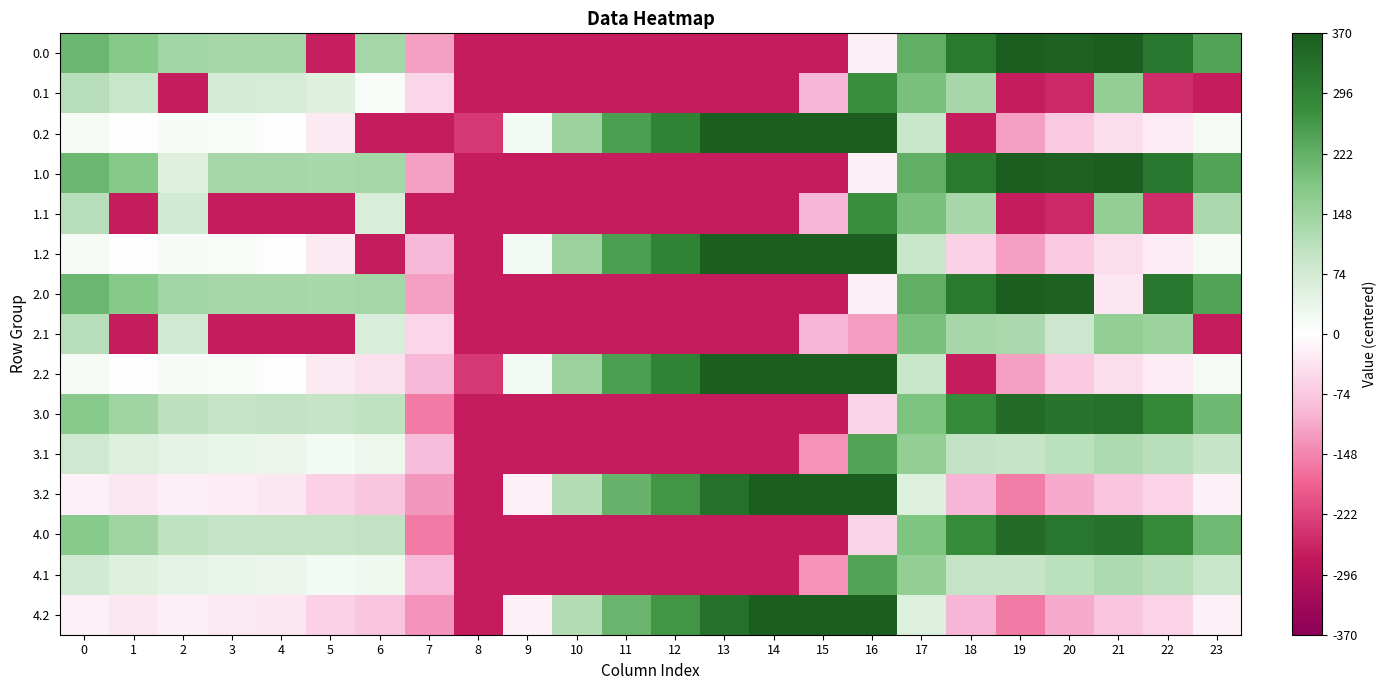

Reading right to left, what are all the values shown in this chart?

0.0: 23=240.2	22=321.1	21=367.2	20=358.7	19=378.1	18=315.5	17=223.7	16=-20.3	15=-271.2	14=-271.2	13=-271.2	12=-271.2	11=-271.2	10=-271.2	9=-271.2	8=-271.2	7=-121.1	6=136.9	5=-267.4	4=133.7	3=133.2	2=139.2	1=178.3	0=210.8
0.1: 23=-271.2	22=-251.3	21=161.2	20=-256.6	19=-270.9	18=134.2	17=195.4	16=276.1	15=-98.1	14=-271.2	13=-271.2	12=-271.2	11=-271.2	10=-271.2	9=-271.2	8=-271.2	7=-54.0	6=9.8	5=54.6	4=68.5	3=71.5	2=-271.2	1=89.9	0=113.4
0.2: 23=16.3	22=-23.7	21=-44.8	20=-72.0	19=-120.2	18=-271.2	17=91.2	16=455.4	15=454.7	14=416.3	13=369.3	12=300.0	11=249.5	10=152.4	9=17.4	8=-235.9	7=-271.2	6=-271.2	5=-26.1	4=3.2	3=9.8	2=14.4	1=1.6	0=16.0
1.0: 23=240.2	22=321.1	21=367.2	20=358.7	19=378.1	18=315.5	17=223.7	16=-20.3	15=-271.2	14=-271.2	13=-271.2	12=-271.2	11=-271.2	10=-271.2	9=-271.2	8=-271.2	7=-121.1	6=136.9	5=132.6	4=133.7	3=133.2	2=52.8	1=178.3	0=210.8
1.1: 23=128.2	22=-251.3	21=161.2	20=-256.6	19=-270.9	18=134.2	17=195.4	16=276.1	15=-98.1	14=-271.2	13=-271.2	12=-271.2	11=-271.2	10=-271.2	9=-271.2	8=-271.2	7=-271.2	6=61.0	5=-271.2	4=-271.2	3=-271.2	2=76.8	1=-271.2	0=113.4
1.2: 23=16.3	22=-23.7	21=-44.8	20=-72.0	19=-120.2	18=-61.1	17=91.2	16=455.4	15=454.7	14=416.3	13=369.3	12=300.0	11=249.5	10=152.4	9=17.4	8=-271.2	7=-94.5	6=-271.2	5=-26.1	4=3.2	3=9.8	2=14.4	1=1.6	0=16.0
2.0: 23=240.2	22=321.1	21=-32.8	20=358.7	19=378.1	18=315.5	17=223.7	16=-20.3	15=-271.2	14=-271.2	13=-271.2	12=-271.2	11=-271.2	10=-271.2	9=-271.2	8=-271.2	7=-121.1	6=136.9	5=132.6	4=133.7	3=133.2	2=139.2	1=178.3	0=210.8
2.1: 23=-271.2	22=148.7	21=161.2	20=83.9	19=129.1	18=134.2	17=195.4	16=-123.9	15=-98.1	14=-271.2	13=-271.2	12=-271.2	11=-271.2	10=-271.2	9=-271.2	8=-271.2	7=-54.0	6=61.0	5=-271.2	4=-271.2	3=-271.2	2=76.8	1=-271.2	0=113.4
2.2: 23=16.3	22=-23.7	21=-44.8	20=-72.0	19=-120.2	18=-271.2	17=91.2	16=455.4	15=454.7	14=416.3	13=369.3	12=300.0	11=249.5	10=152.4	9=17.4	8=-235.9	7=-94.5	6=-42.4	5=-26.1	4=3.2	3=9.8	2=14.4	1=1.6	0=16.0
3.0: 23=205.2	22=286.1	21=332.2	20=323.7	19=343.1	18=280.5	17=188.7	16=-55.3	15=-271.2	14=-271.2	13=-271.2	12=-271.2	11=-271.2	10=-271.2	9=-271.2	8=-271.2	7=-156.1	6=101.9	5=97.6	4=98.7	3=98.2	2=104.2	1=143.3	0=175.8
3.1: 23=93.2	22=113.7	21=126.2	20=108.4	19=94.1	18=99.2	17=160.4	16=241.1	15=-133.1	14=-271.2	13=-271.2	12=-271.2	11=-271.2	10=-271.2	9=-271.2	8=-271.2	7=-89.0	6=26.0	5=19.6	4=33.5	3=36.5	2=41.8	1=54.9	0=78.4
3.2: 23=-18.7	22=-58.7	21=-79.8	20=-107.0	19=-155.2	18=-96.1	17=56.2	16=420.4	15=419.7	14=381.3	13=334.3	12=265.0	11=214.5	10=117.4	9=-17.6	8=-270.9	7=-129.5	6=-77.4	5=-61.1	4=-31.8	3=-25.2	2=-20.6	1=-33.4	0=-19.0
4.0: 23=204.2	22=285.1	21=331.2	20=322.7	19=342.1	18=279.5	17=187.7	16=-56.3	15=-271.2	14=-271.2	13=-271.2	12=-271.2	11=-271.2	10=-271.2	9=-271.2	8=-271.2	7=-157.1	6=100.9	5=96.6	4=97.7	3=97.2	2=103.2	1=142.3	0=174.8
4.1: 23=92.2	22=112.7	21=125.2	20=107.4	19=93.1	18=98.2	17=159.4	16=240.1	15=-134.1	14=-271.2	13=-271.2	12=-271.2	11=-271.2	10=-271.2	9=-271.2	8=-271.2	7=-90.0	6=25.0	5=18.6	4=32.5	3=35.5	2=40.8	1=53.9	0=77.4
4.2: 23=-19.7	22=-59.7	21=-80.8	20=-108.0	19=-156.2	18=-97.1	17=55.2	16=419.4	15=418.7	14=380.3	13=333.3	12=264.0	11=213.5	10=116.4	9=-18.6	8=-271.2	7=-130.5	6=-78.4	5=-62.1	4=-32.8	3=-26.2	2=-21.6	1=-34.4	0=-20.0